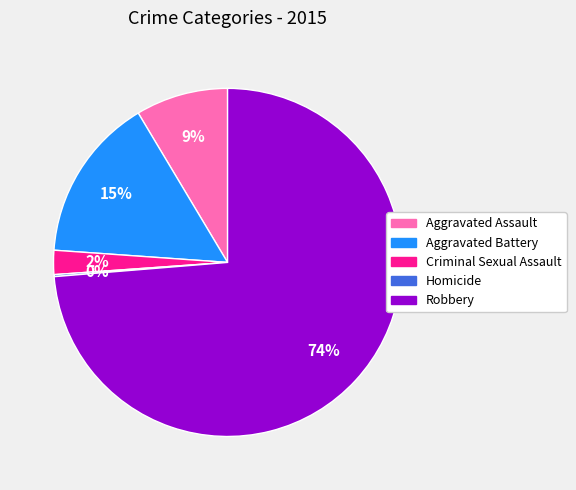

To the nearest percent, what is the average slice percentage?

20%